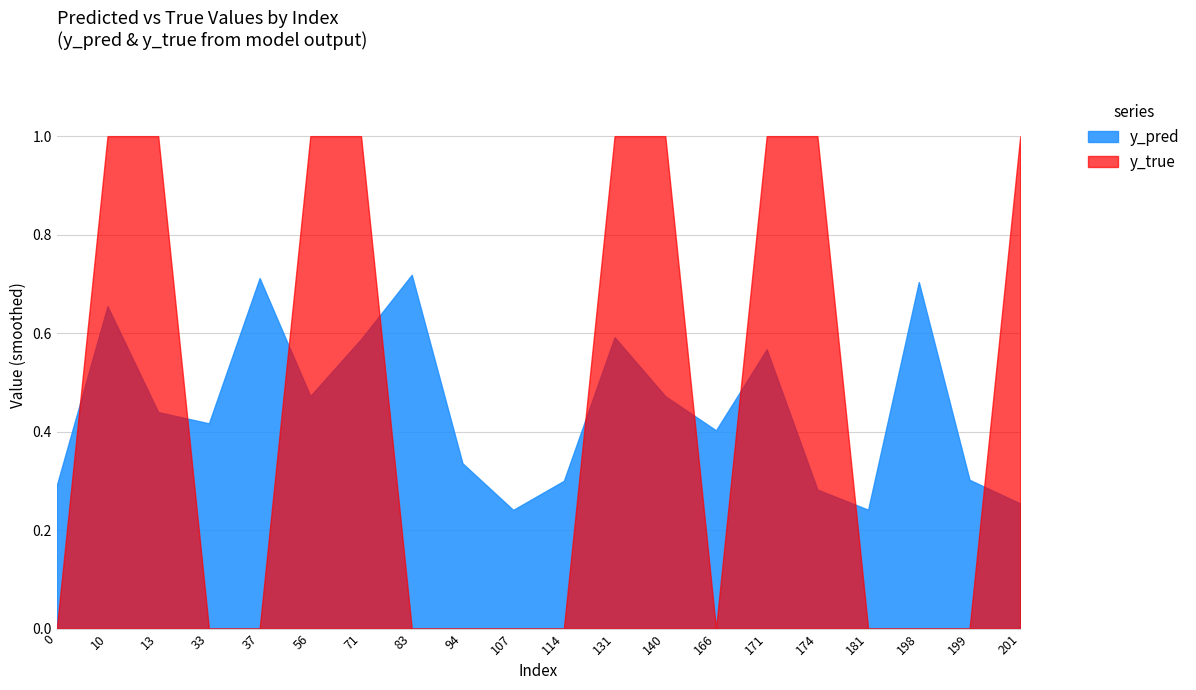

Rank the series by their maximum value, from highest to lowest.

y_true, y_pred